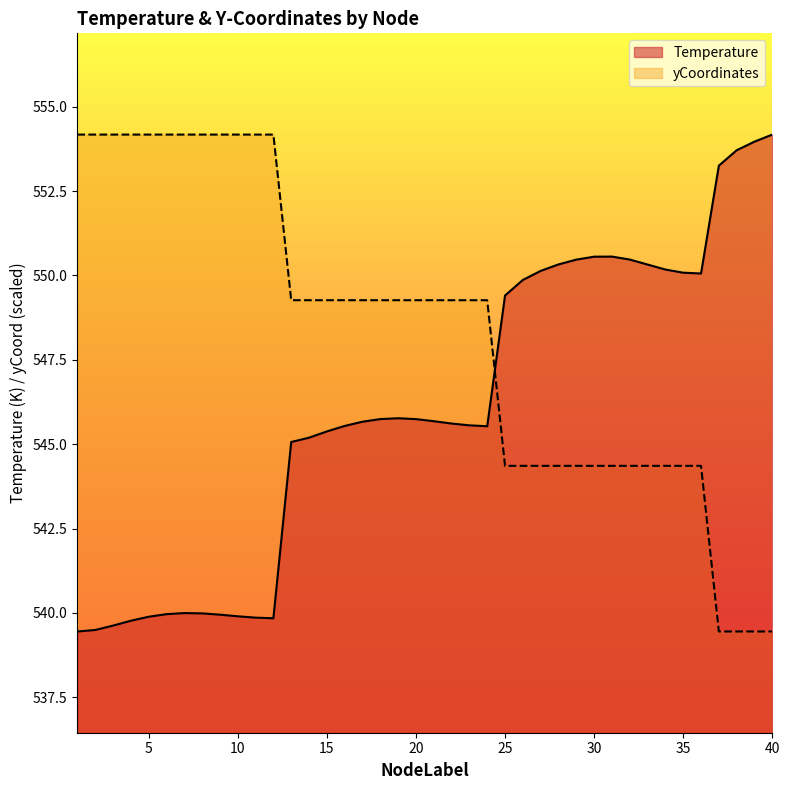

Is the value of yCoordinates at 28 greater than the value of Temperature at 20?

No